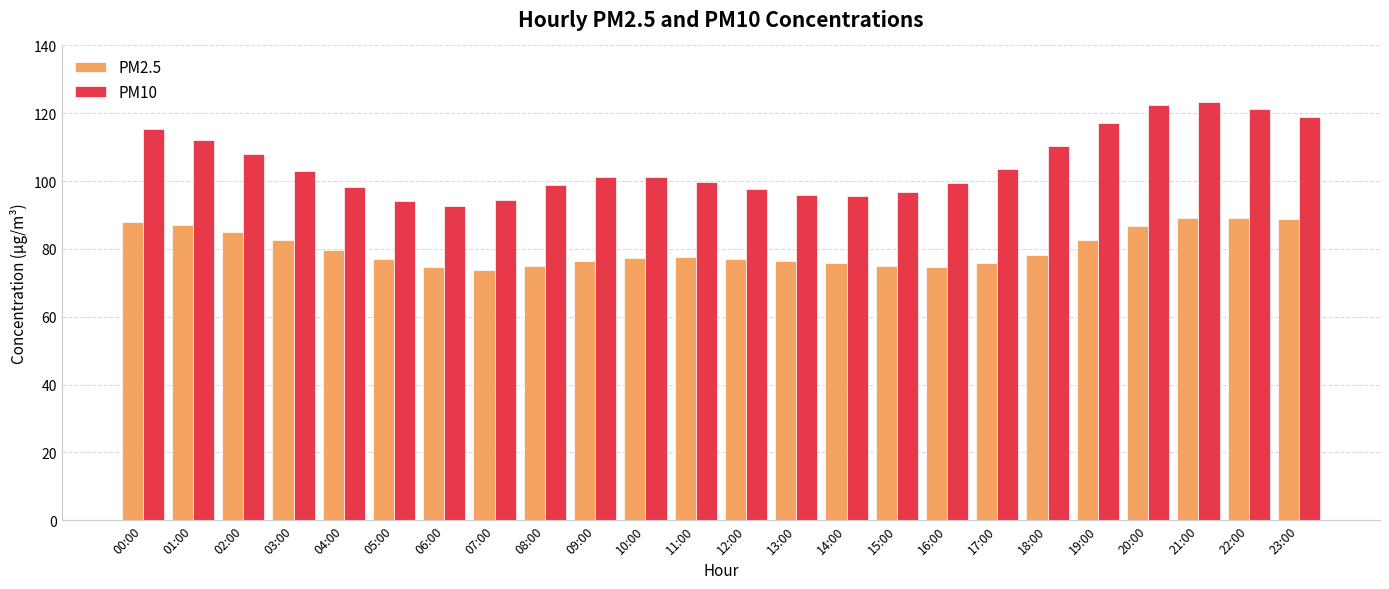

What is the maximum value shown in the chart?

123.5